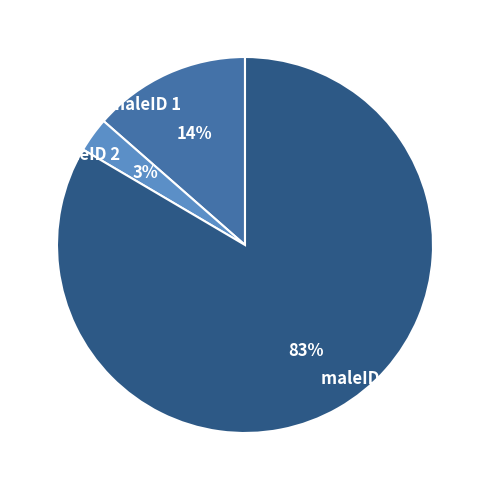

Rank the categories by value from highest to lowest.

maleID 3, maleID 1, maleID 2